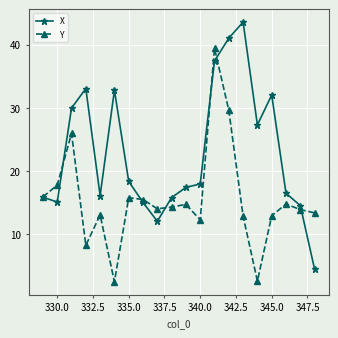

What is the value of the X point at the 15th from the left?

43.6